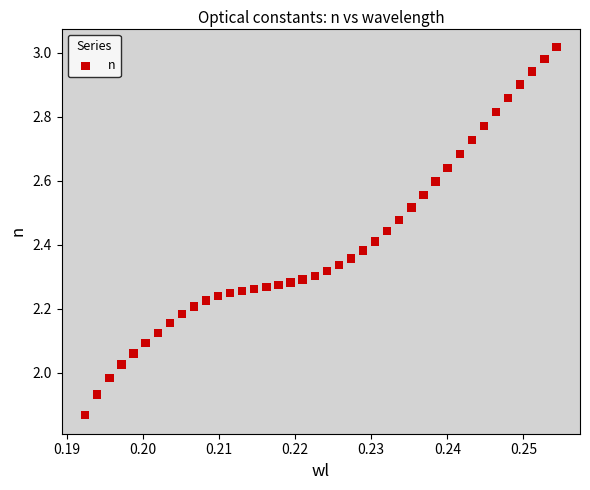

What is the range of Y values (max minus min)?

1.2